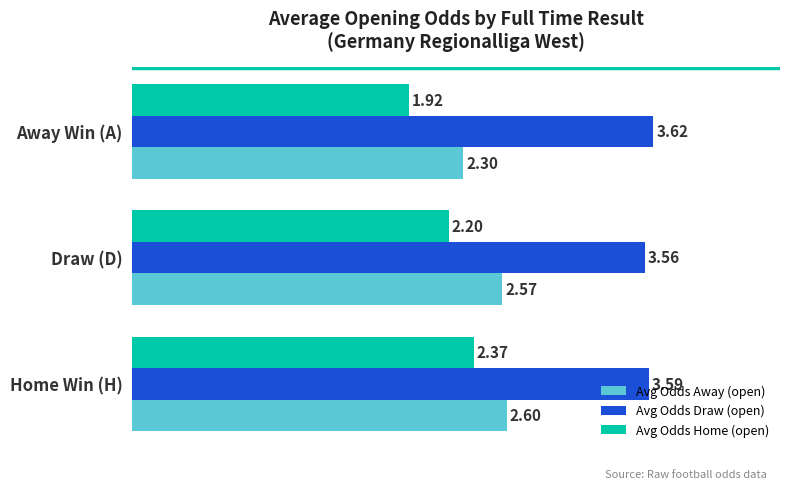

What are all the series names shown in the legend?

Avg Odds Away (open), Avg Odds Draw (open), Avg Odds Home (open)